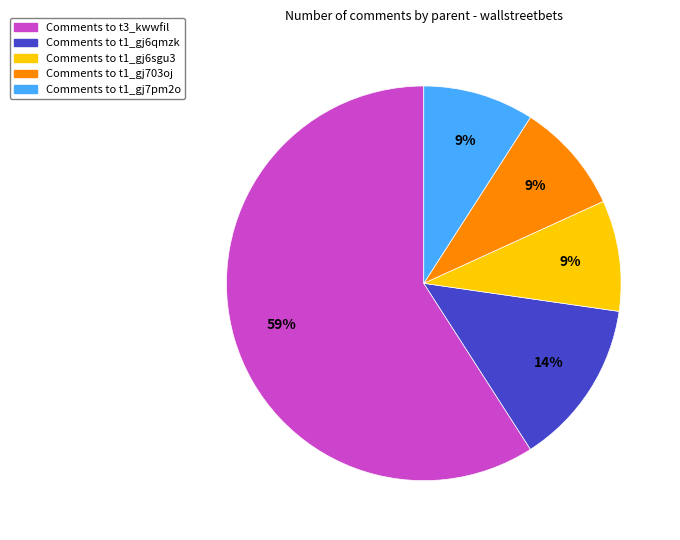

To the nearest percent, what is the difference between the largest and smallest slice percentages?

50%